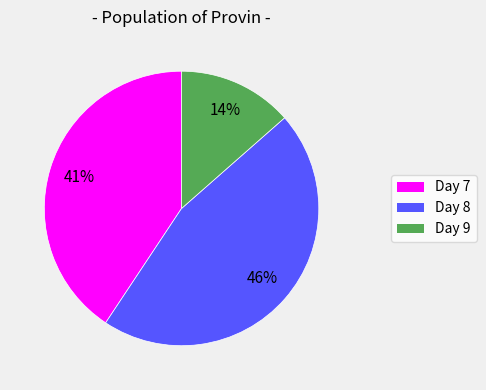

Is there any slice that represents more than half of the pie?

No